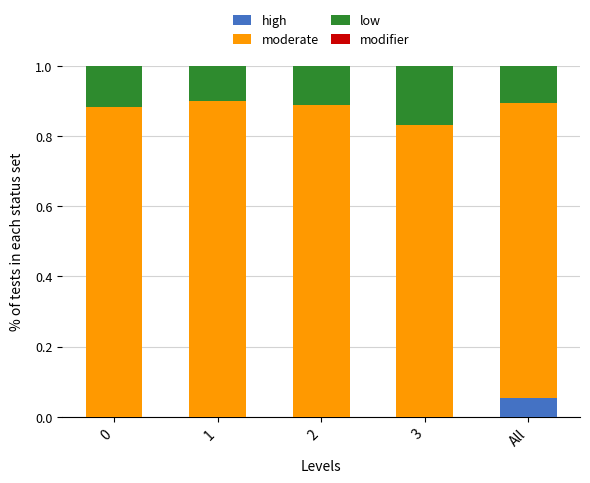

Is it true that high equals 0.0 at 3?

True